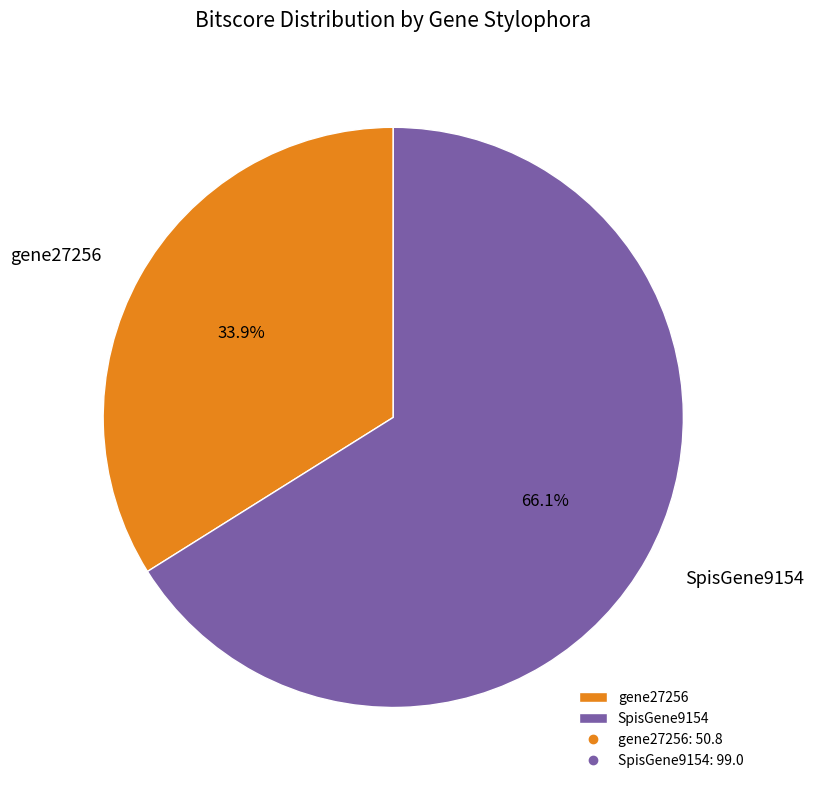

What is the majority slice?

SpisGene9154